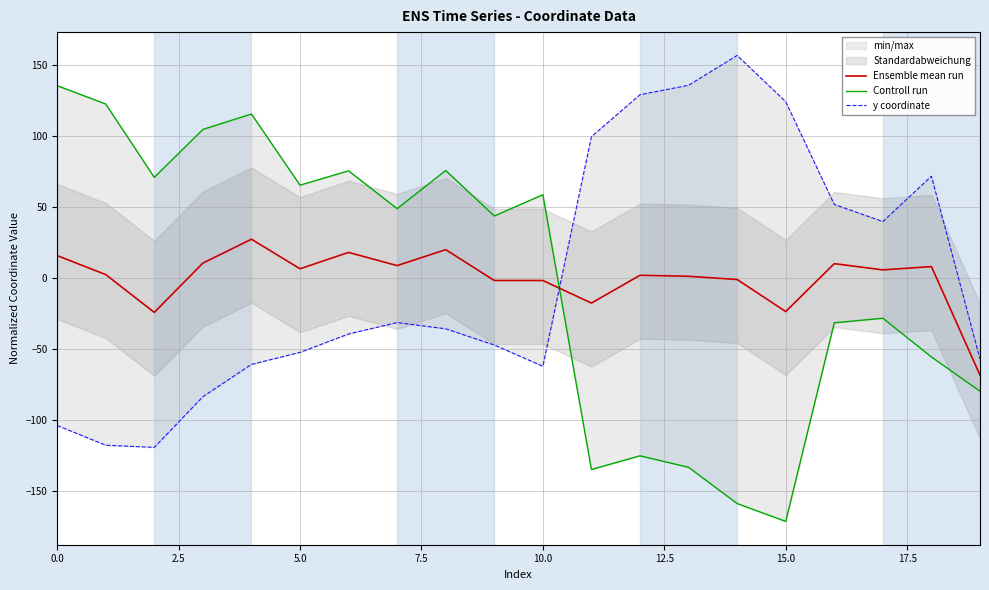

The Ensemble mean run series shows 3.8 at 0.0. True or false?

False